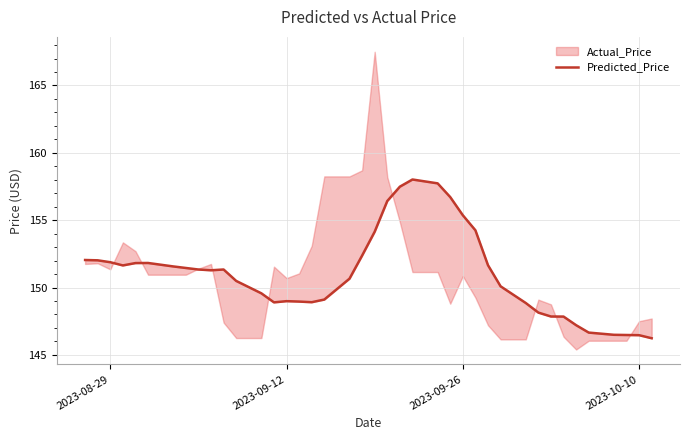

What is the average value?

151.0